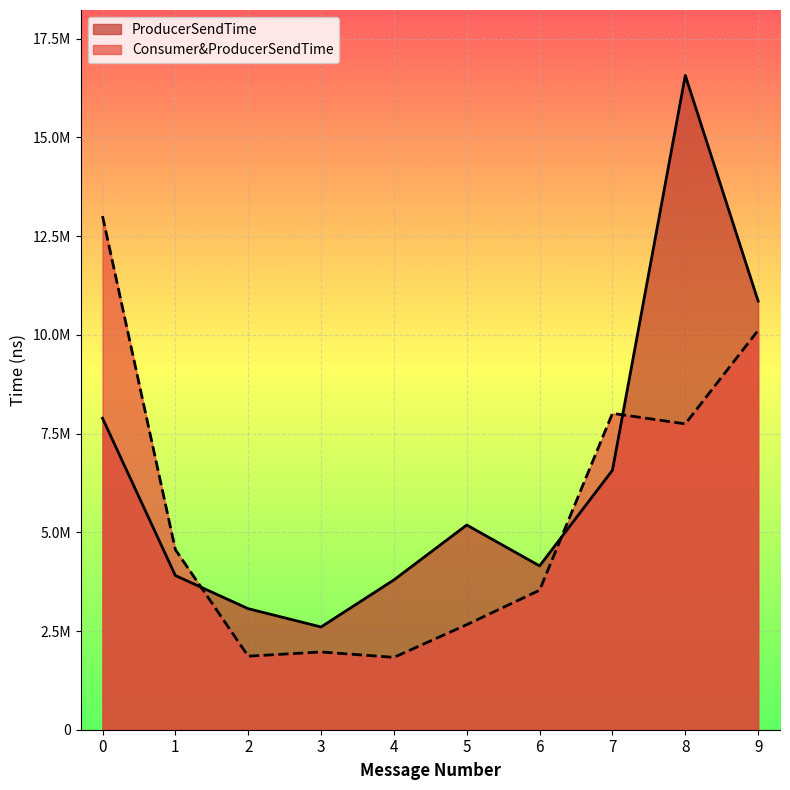

Is the value of ProducerSendTime at 9 greater than the value of Consumer&ProducerSendTime at 7?

Yes